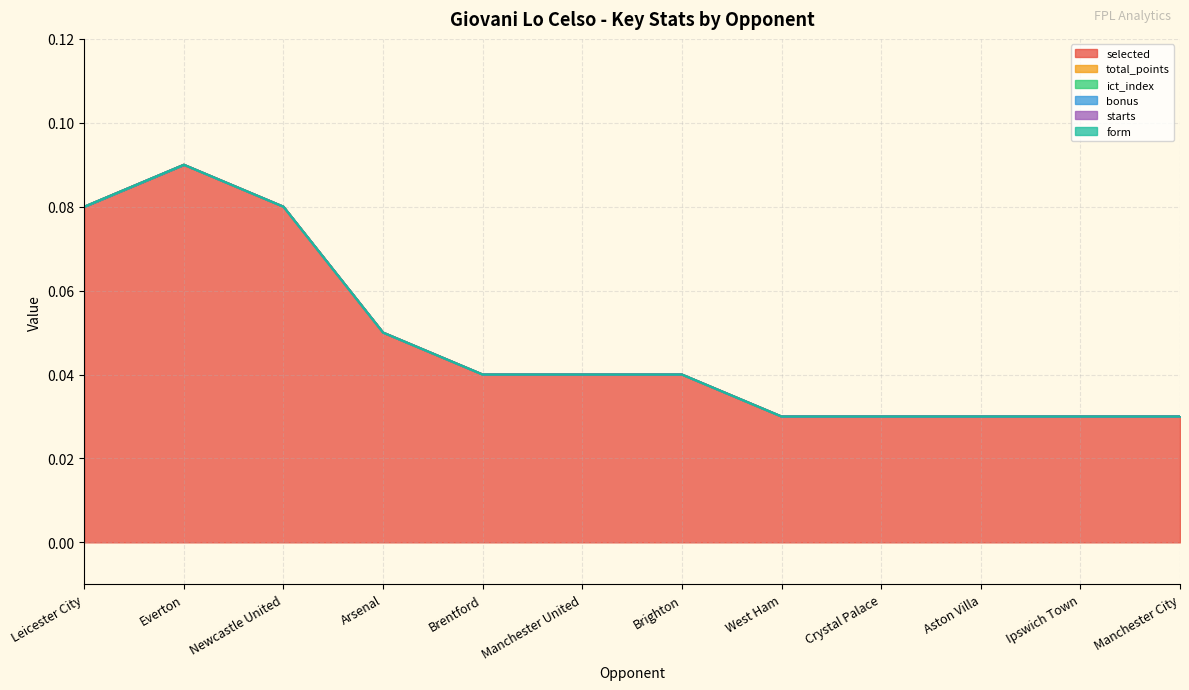

Reading left to right, what are all the values shown in this chart?

selected: Leicester City=0.1	Everton=0.1	Newcastle United=0.1	Arsenal=0.1	Brentford=0.0	Manchester United=0.0	Brighton=0.0	West Ham=0.0	Crystal Palace=0.0	Aston Villa=0.0	Ipswich Town=0.0	Manchester City=0.0
total_points: Leicester City=0.0	Everton=0.0	Newcastle United=0.0	Arsenal=0.0	Brentford=0.0	Manchester United=0.0	Brighton=0.0	West Ham=0.0	Crystal Palace=0.0	Aston Villa=0.0	Ipswich Town=0.0	Manchester City=0.0
ict_index: Leicester City=0.0	Everton=0.0	Newcastle United=0.0	Arsenal=0.0	Brentford=0.0	Manchester United=0.0	Brighton=0.0	West Ham=0.0	Crystal Palace=0.0	Aston Villa=0.0	Ipswich Town=0.0	Manchester City=0.0
bonus: Leicester City=0.0	Everton=0.0	Newcastle United=0.0	Arsenal=0.0	Brentford=0.0	Manchester United=0.0	Brighton=0.0	West Ham=0.0	Crystal Palace=0.0	Aston Villa=0.0	Ipswich Town=0.0	Manchester City=0.0
starts: Leicester City=0.0	Everton=0.0	Newcastle United=0.0	Arsenal=0.0	Brentford=0.0	Manchester United=0.0	Brighton=0.0	West Ham=0.0	Crystal Palace=0.0	Aston Villa=0.0	Ipswich Town=0.0	Manchester City=0.0
form: Leicester City=0.0	Everton=0.0	Newcastle United=0.0	Arsenal=0.0	Brentford=0.0	Manchester United=0.0	Brighton=0.0	West Ham=0.0	Crystal Palace=0.0	Aston Villa=0.0	Ipswich Town=0.0	Manchester City=0.0